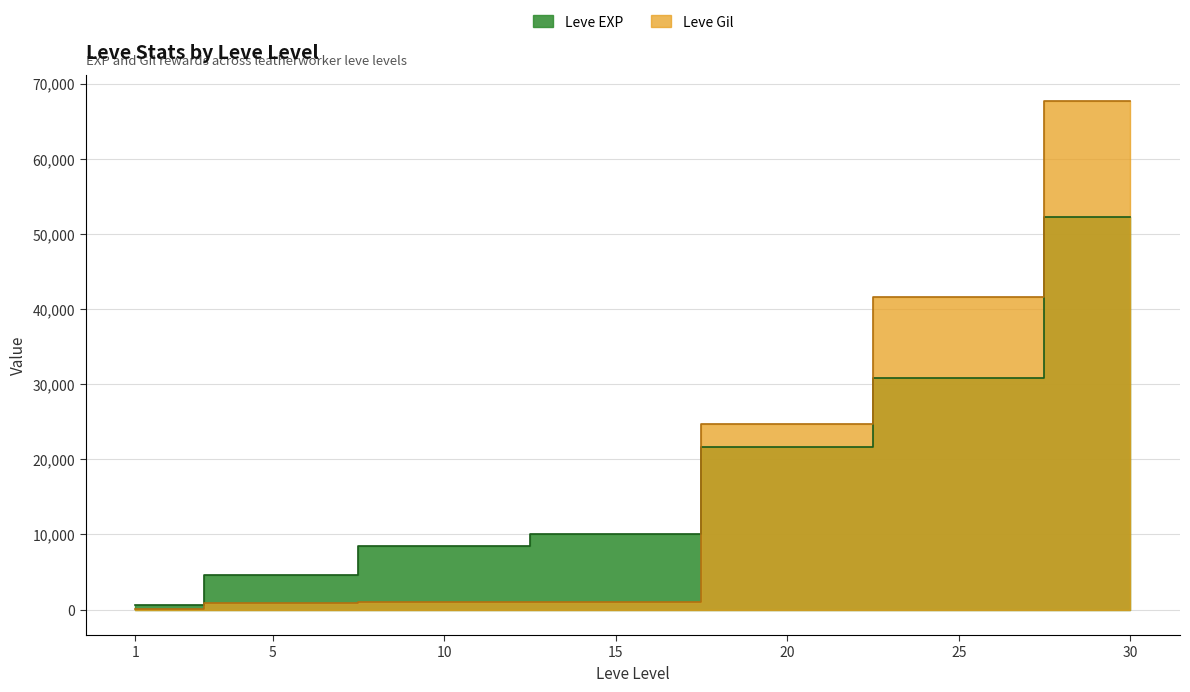

Which series has the largest range (max minus min)?

Leve Gil